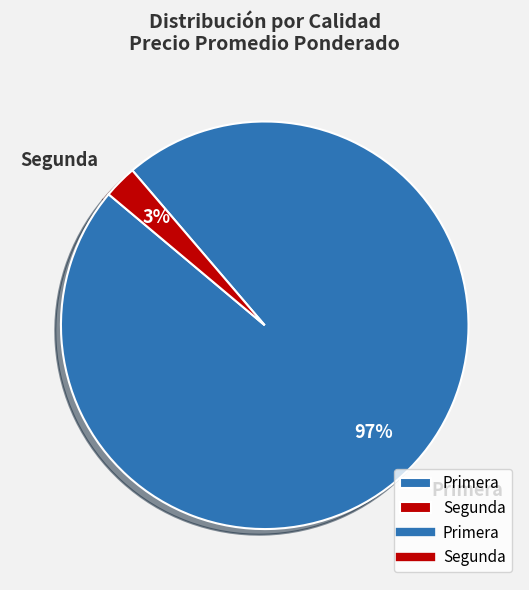

What percentage is the Segunda slice, to the nearest percent?

3%